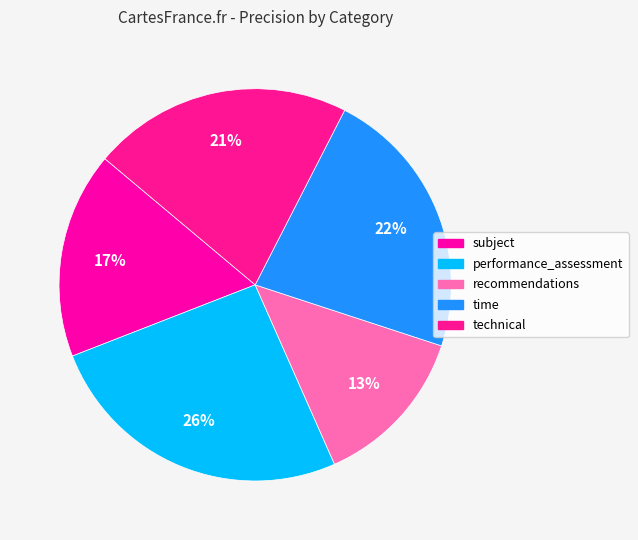

What portion of the pie excludes subject?

83.0%